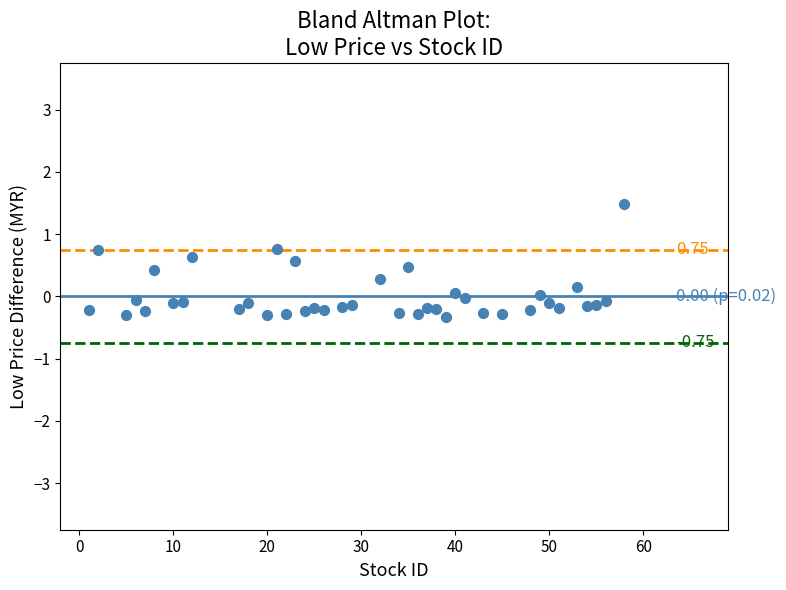

What is the range of X values (max minus min)?

57.0